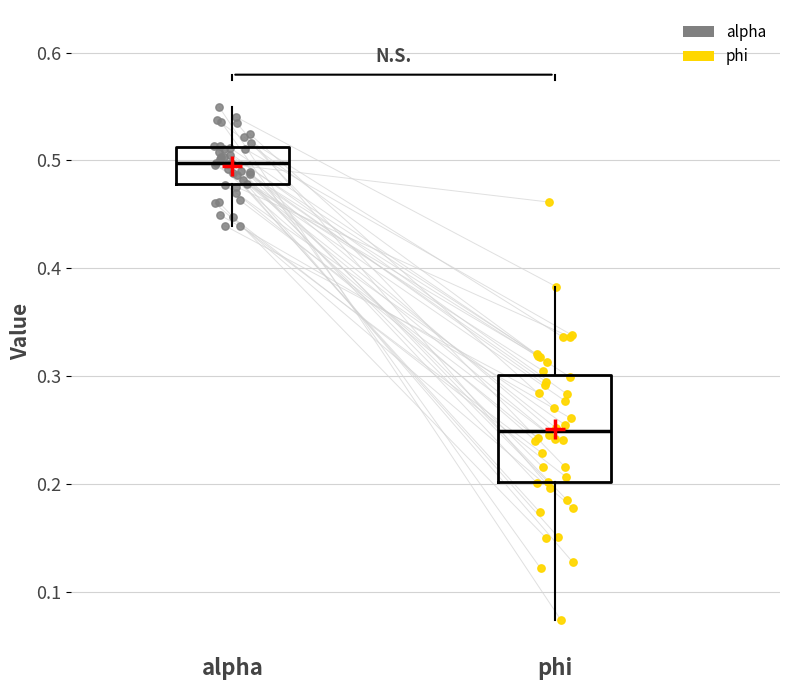

Reading left to right, read every box against the y-axis: the position of its median line, the range the box covers, and the ends of its whiskers. The values are not printed on the chart, so give them approximately, as read against the axis.

alpha: median 0.50, box 0.48 to 0.51, whiskers 0.44 to 0.55
phi: median 0.25, box 0.20 to 0.30, whiskers 0.07 to 0.38